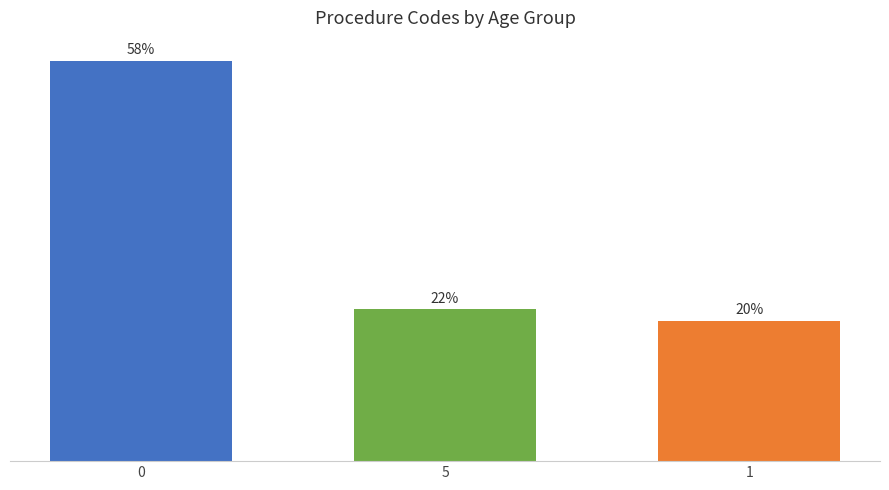

List the labels in order of value, largest first.

0, 5, 1